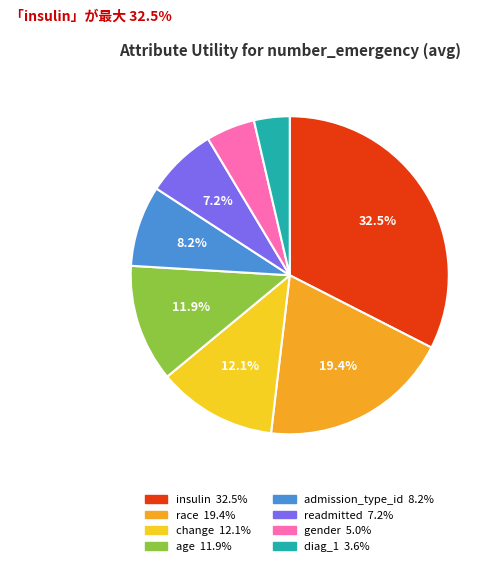

Which has a higher value, gender or diag_1?

gender